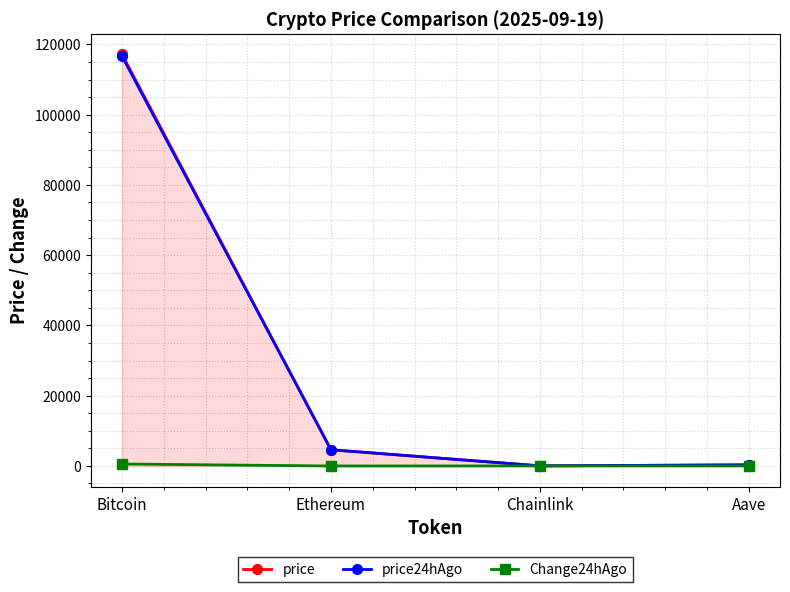

Which category has the highest value in the price24hAgo series?

Bitcoin